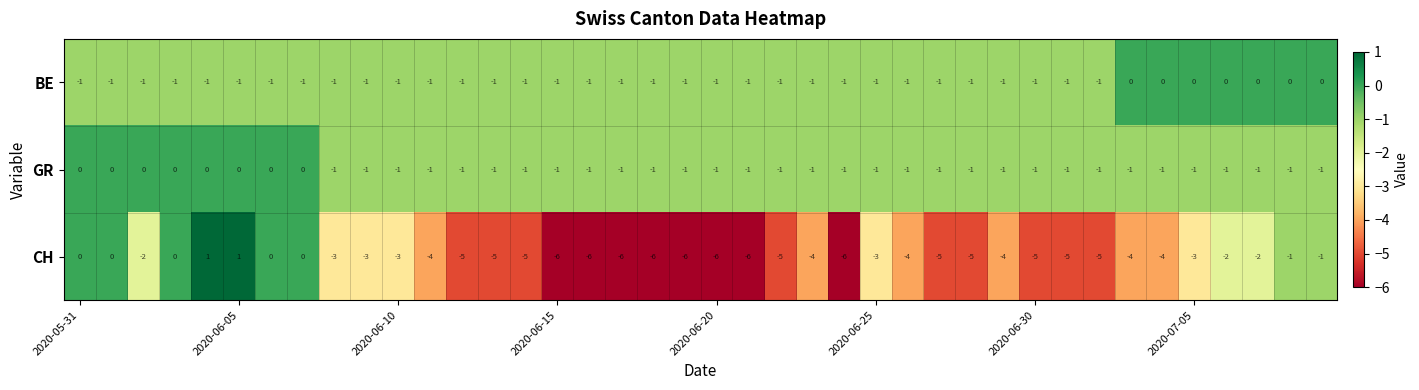

Which series has the largest total across all categories?

GR